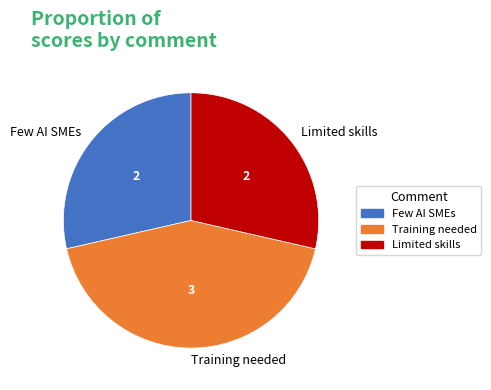

Which slice is the largest?

Training needed